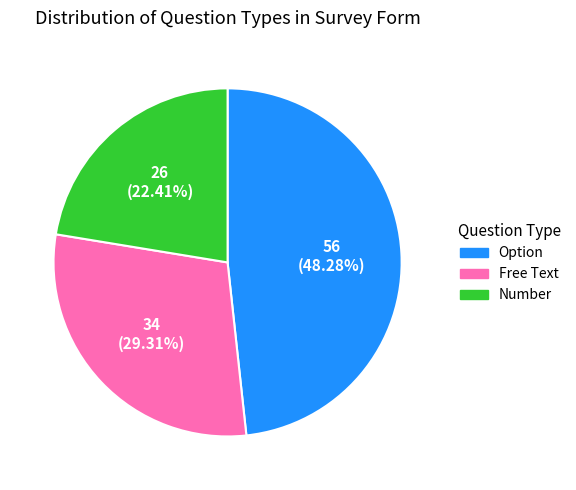

How many slices are in this pie chart?

3